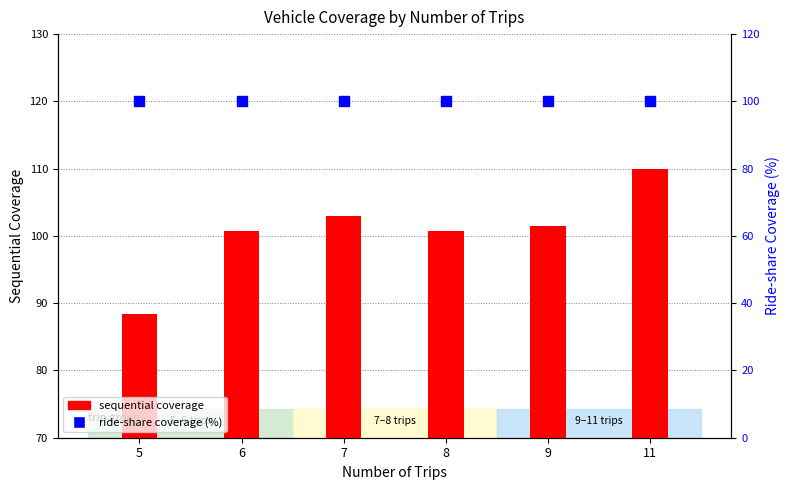

What is the total value across all series at 8?

200.7